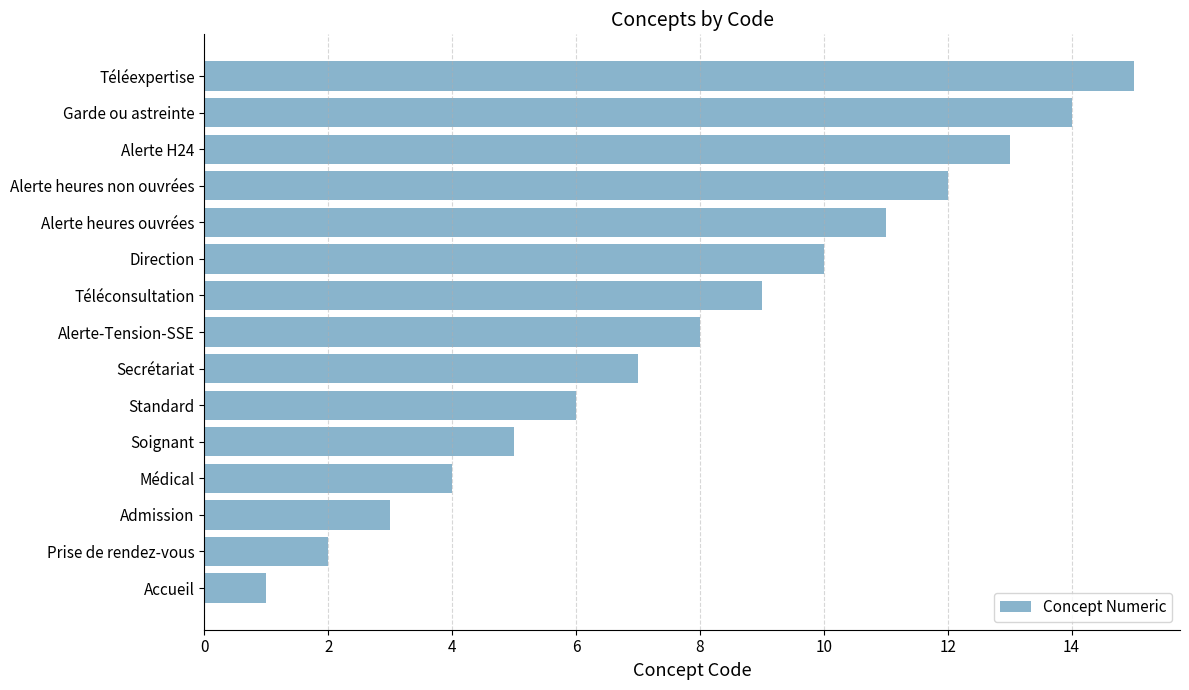

List the labels in order of value, smallest first.

Accueil, Prise de rendez-vous, Admission, Médical, Soignant, Standard, Secrétariat, Alerte-Tension-SSE, Téléconsultation, Direction, Alerte heures ouvrées, Alerte heures non ouvrées, Alerte H24, Garde ou astreinte, Téléexpertise